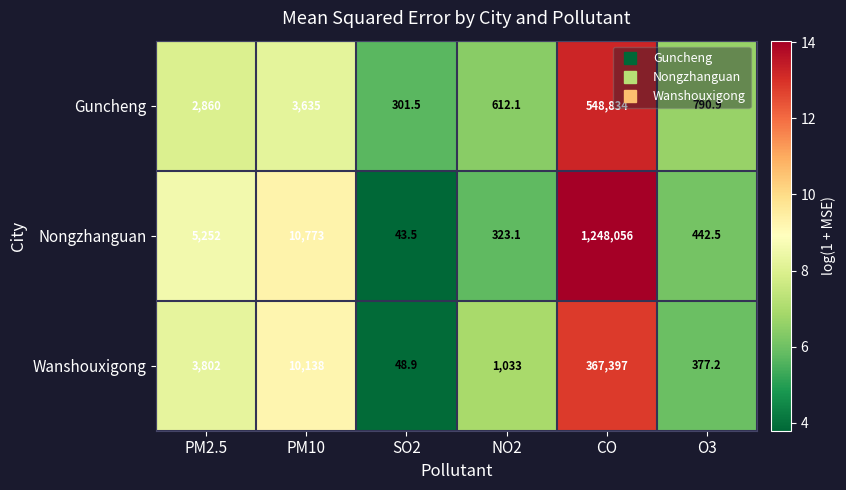

What is the minimum value shown in the chart?

43.5